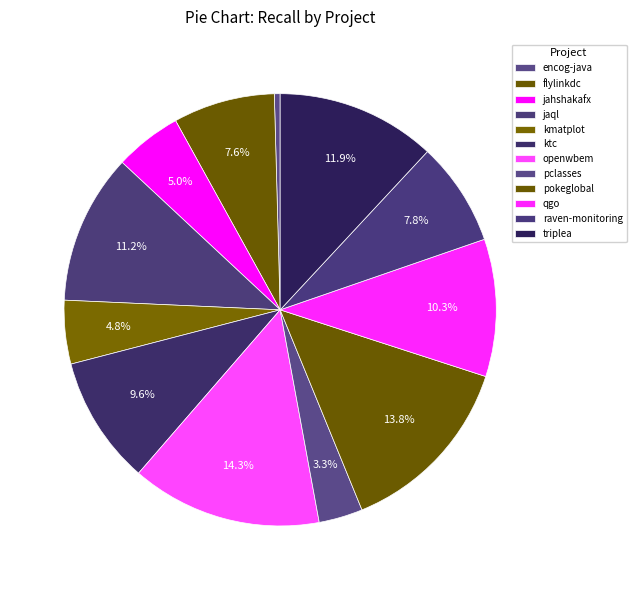

Rank the categories by value from lowest to highest.

encog-java.csv, pclasses.csv, kmatplot.csv, jahshakafx.csv, flylinkdc.csv, raven-monitoring.csv, ktc.csv, qgo.csv, jaql.csv, triplea.csv, pokeglobal.csv, openwbem.csv